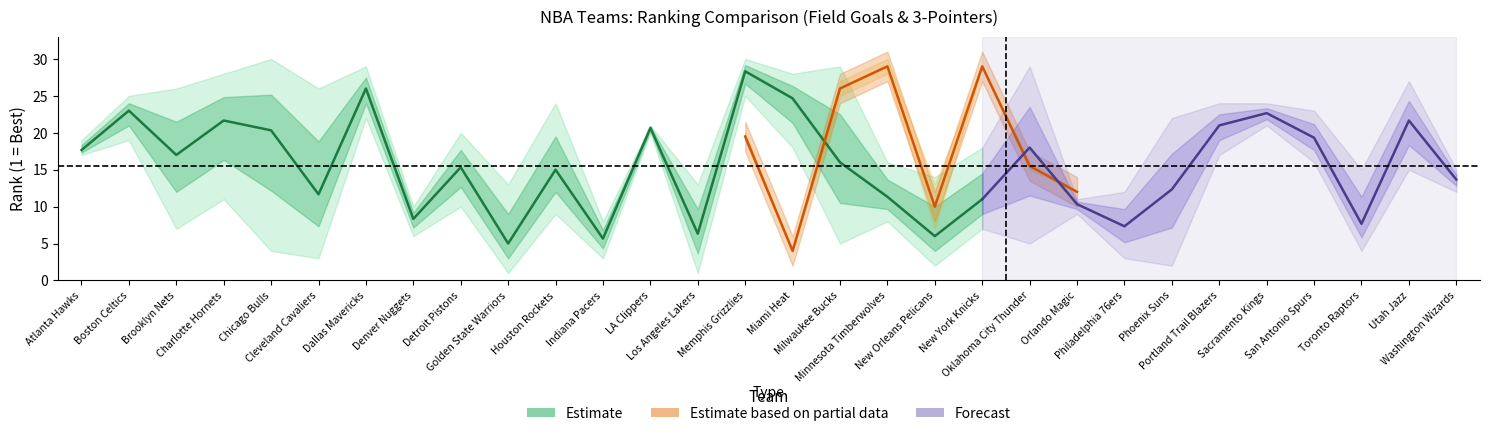

What is the maximum value for FG_PCT_RANK?

30